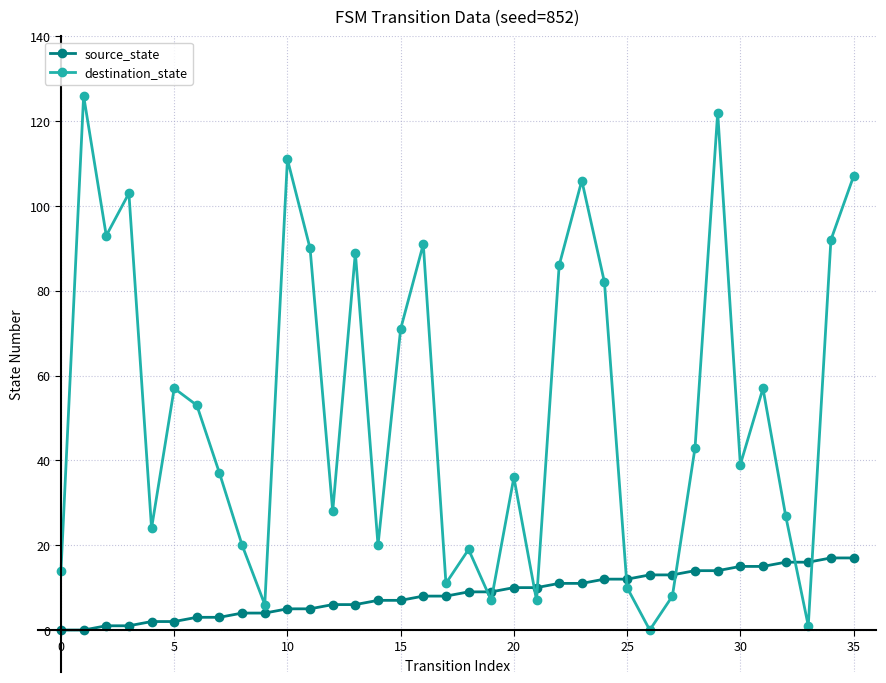

Reading right to left, transcribe all the data shown in this chart.

source_state: 17	17	16	16	15	15	14	14	13	13	12	12	11	11	10	10	9	9	8	8	7	7	6	6	5	5	4	4	3	3	2	2	1	1	0	0
destination_state: 107	92	1	27	57	39	122	43	8	0	10	82	106	86	7	36	7	19	11	91	71	20	89	28	90	111	6	20	37	53	57	24	103	93	126	14